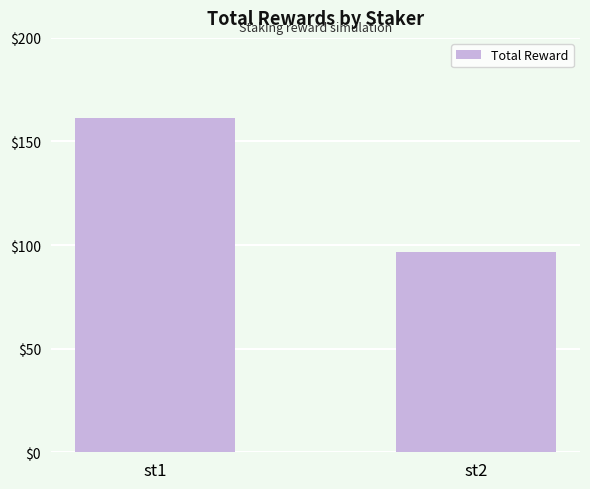

Rank the categories by value from lowest to highest.

st2, st1